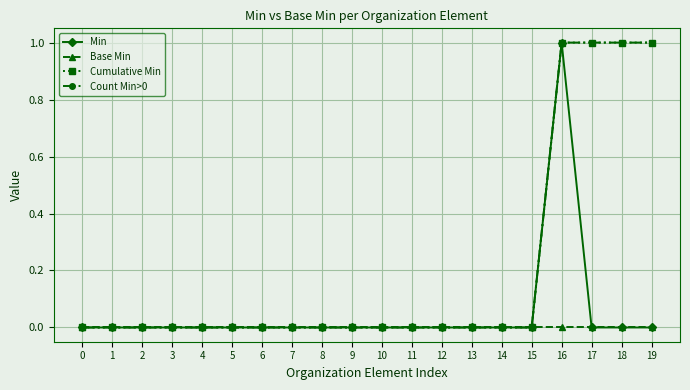

Does the chart have visible grid lines?

Yes